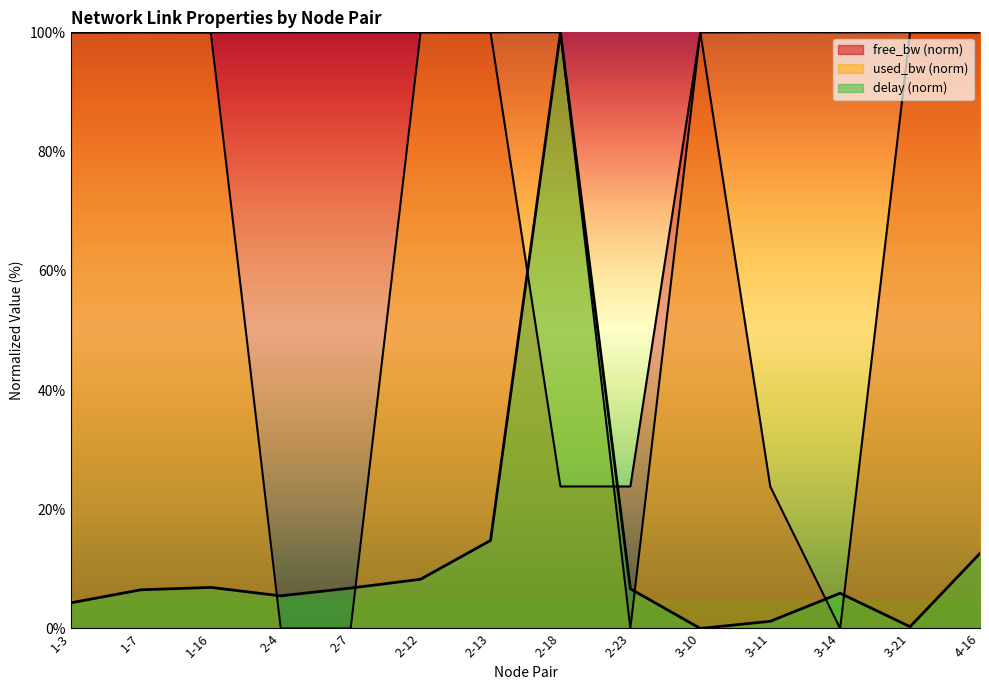

Which category has the lowest value in the free_bw series?

3-14